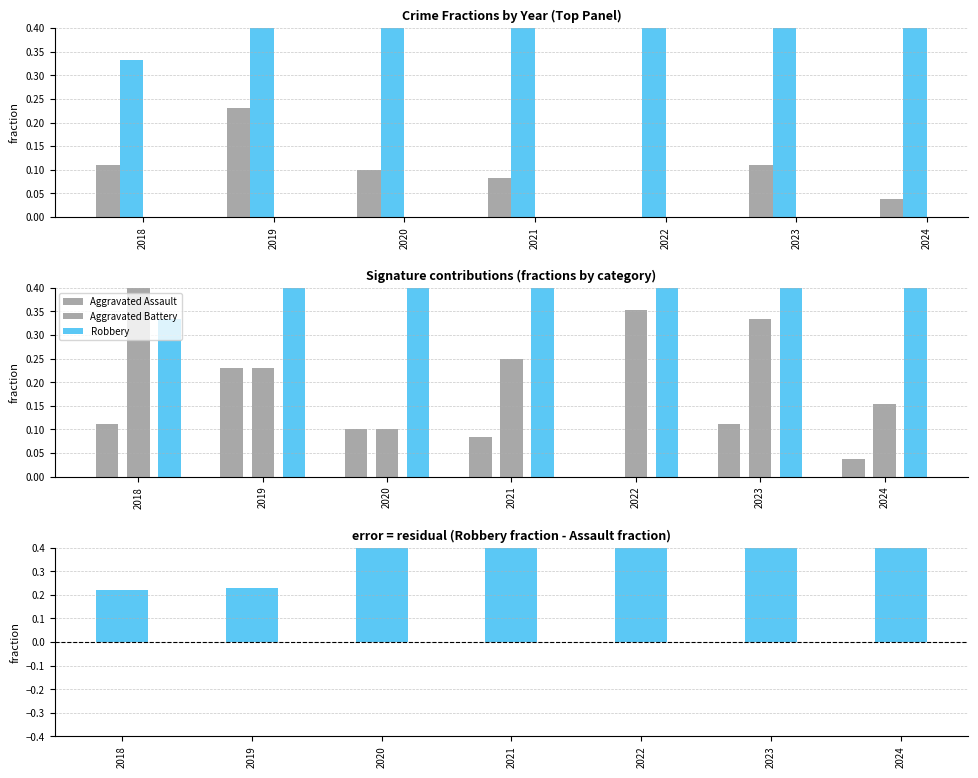

Reading left to right, list all the values displayed in this chart.

Aggravated Assault: 2018=0.1	2019=0.2	2020=0.1	2021=0.1	2022=0.0	2023=0.1	2024=0.0
Robbery: 2018=0.3	2019=0.5	2020=0.8	2021=0.7	2022=0.6	2023=0.6	2024=0.8
Aggravated Battery: 2018=0.6	2019=0.2	2020=0.1	2021=0.2	2022=0.4	2023=0.3	2024=0.2
Robbery - Assault (fraction diff): 2018=0.2	2019=0.2	2020=0.7	2021=0.6	2022=0.6	2023=0.4	2024=0.8